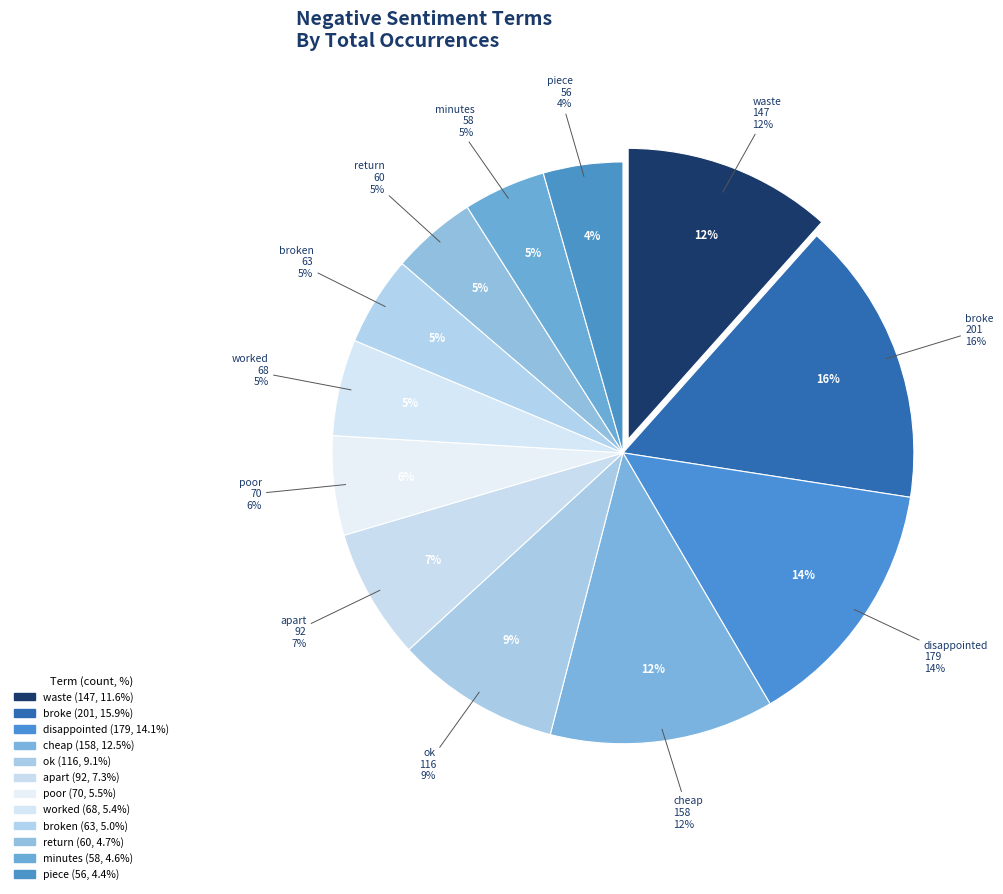

What is the change in value from waste to piece?

-91